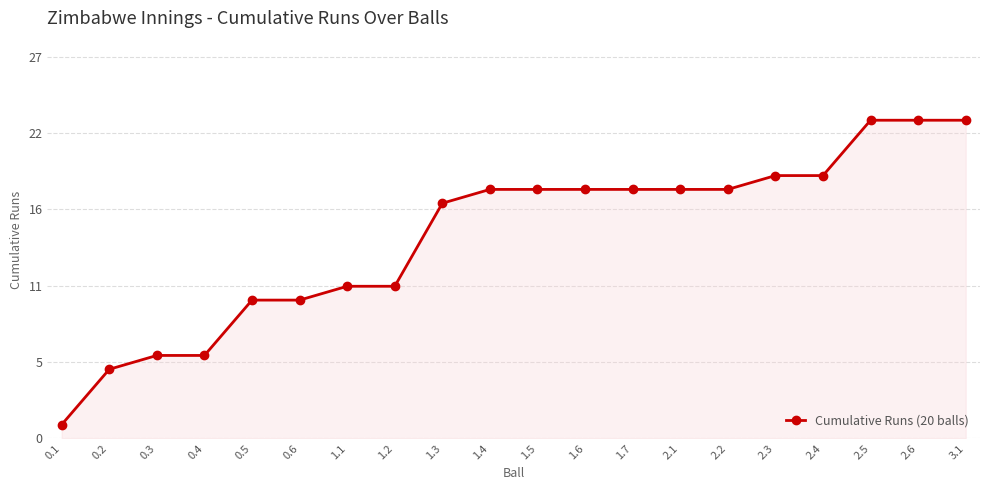

What is the label of the 9th point from the right?

1.6